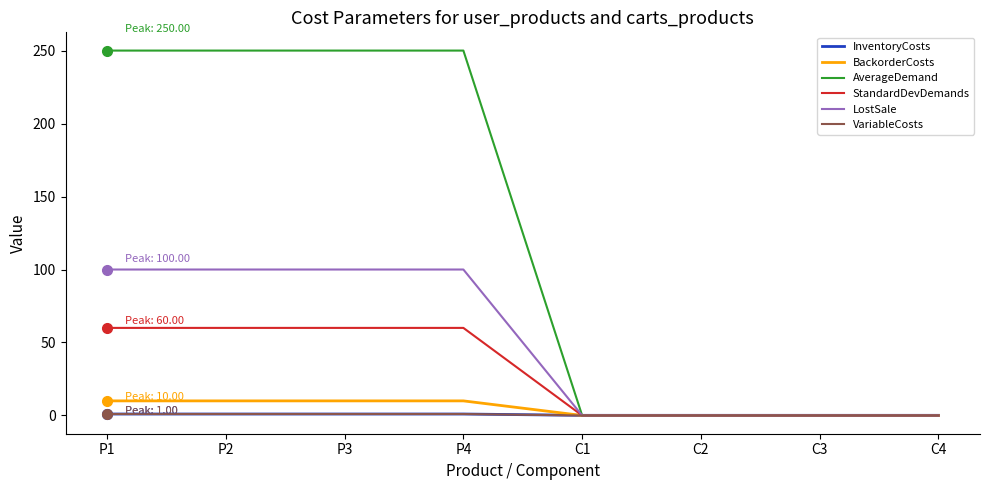

What is the maximum value shown in the chart?

250.0